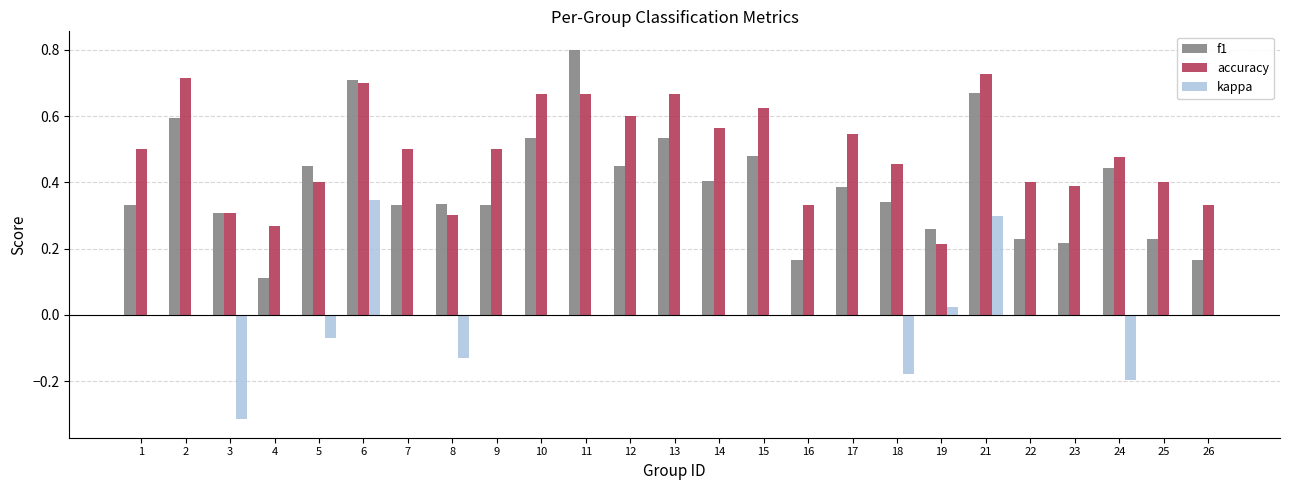

Between 9 and 23, which series saw the biggest shift?

f1